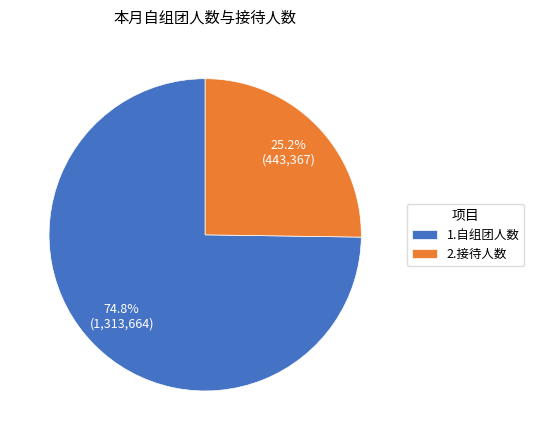

What percentage is the 2.接待人数 slice, to the nearest percent?

25%